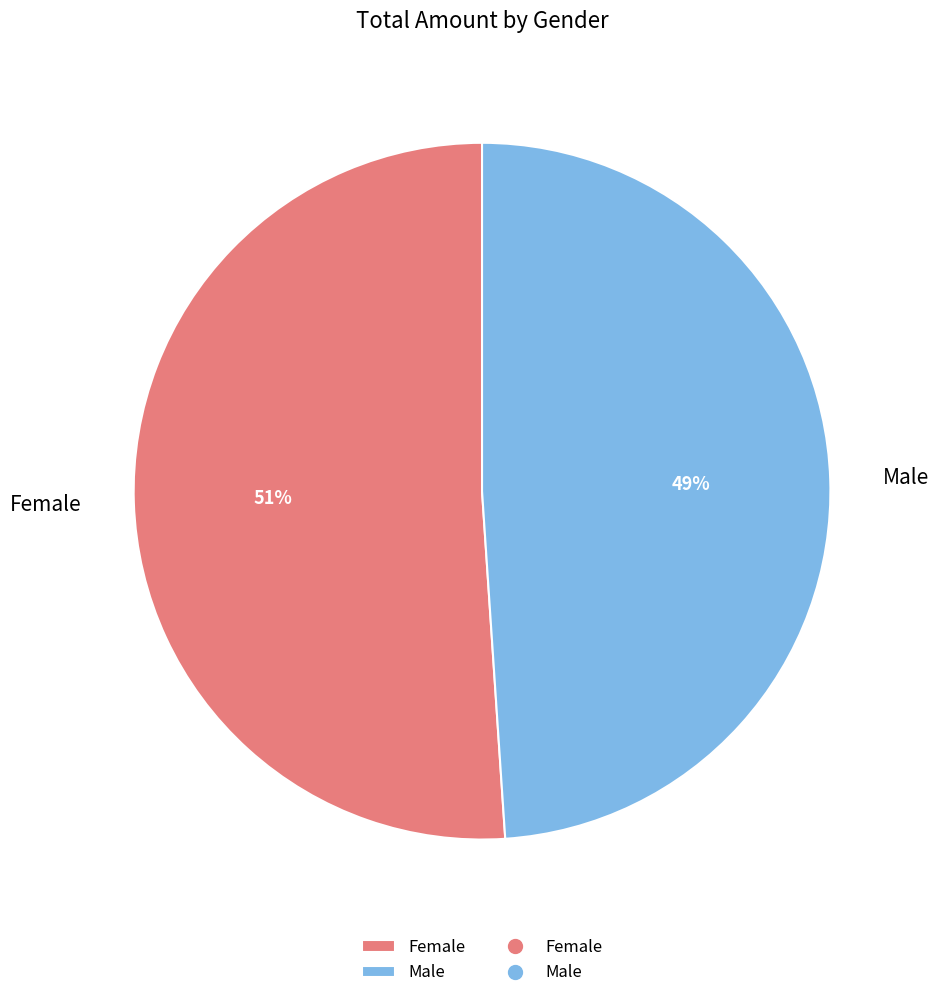

To the nearest percent, what portion does Male represent?

49%